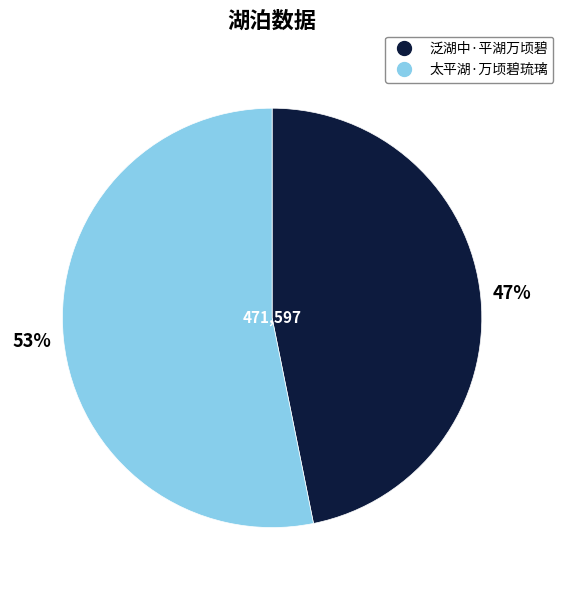

How many segments does this pie chart have?

2